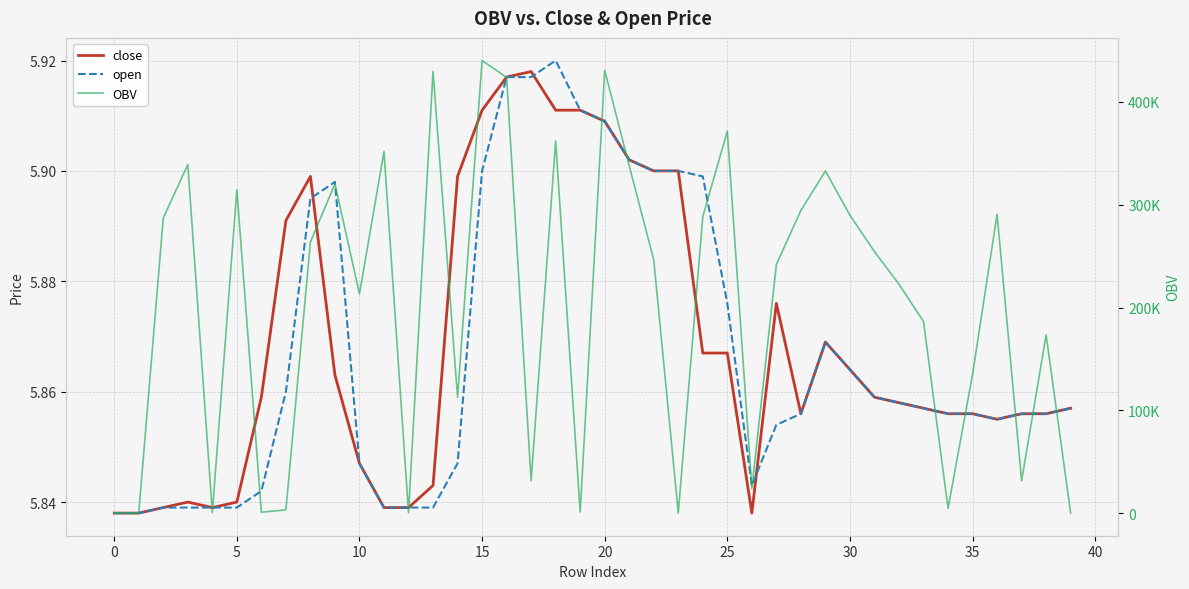

Which has a higher value, 20 or 24?

20